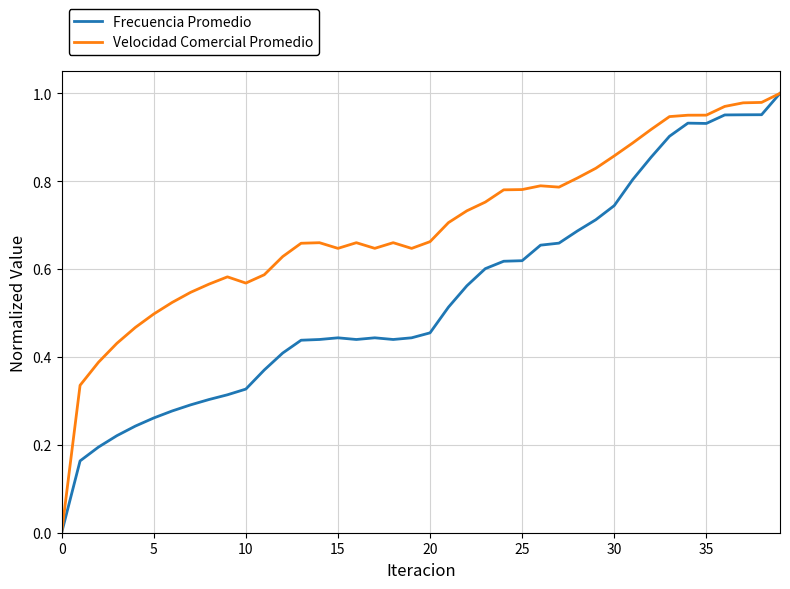

How many lines are shown in the chart?

2